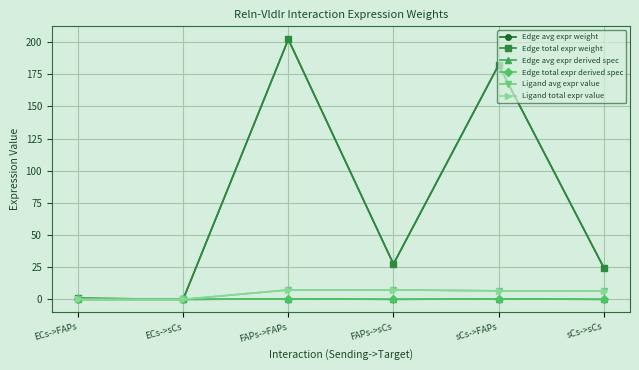

What is the difference between the highest and lowest values at ECs->FAPs?

0.8